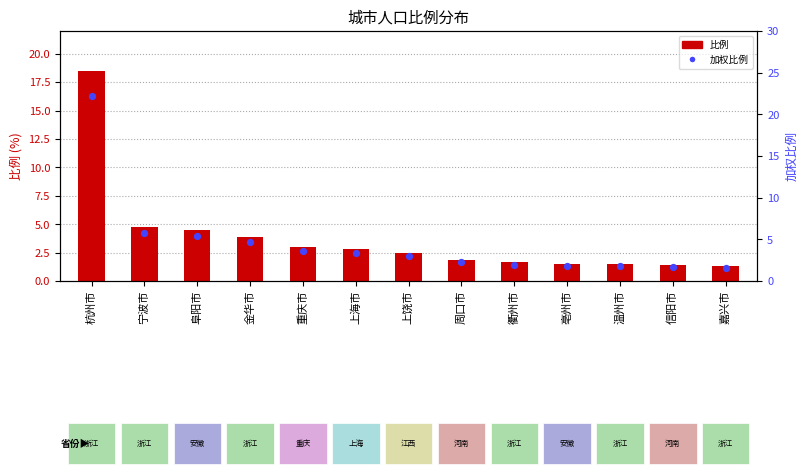

Which series has the largest Y range (max minus min)?

加权比例